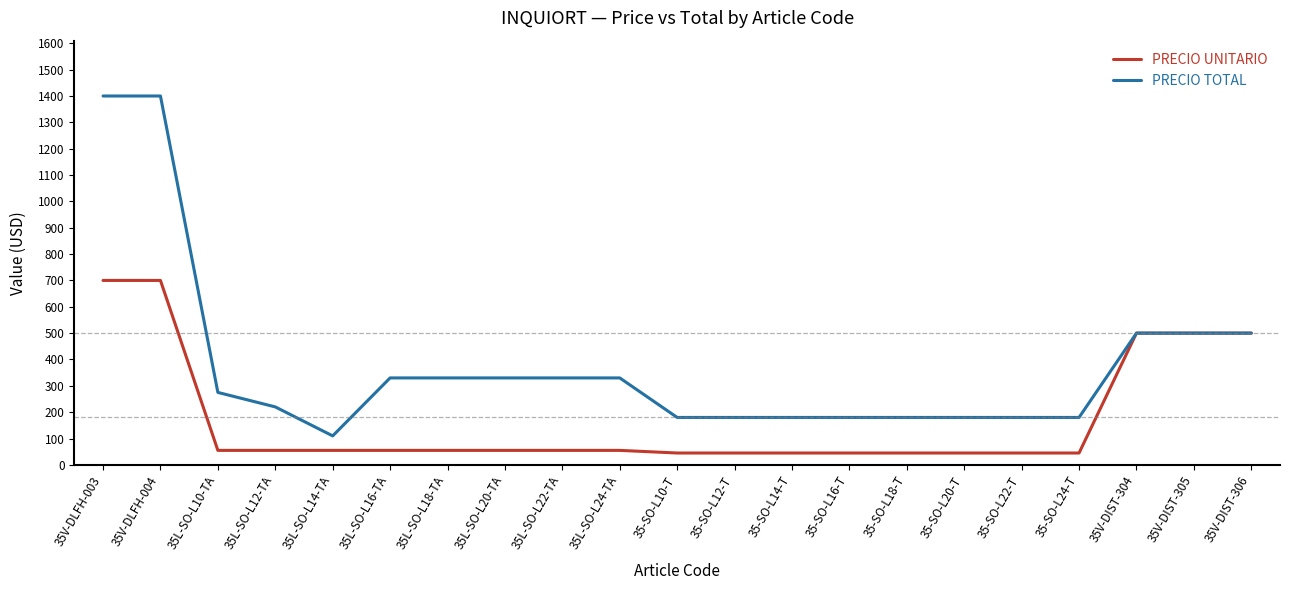

What is the difference between the PRECIO UNITARIO values at 35V-DIST-306 and 35-SO-L16-T?

455